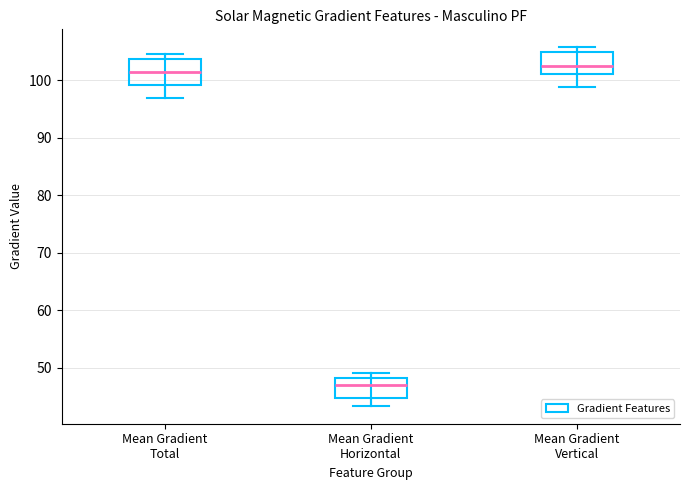

Reading left to right, read every box against the y-axis: the position of its median line, the range the box covers, and the ends of its whiskers. The values are not printed on the chart, so give them approximately, as read against the axis.

Mean Gradient Total: median 101, box 99 to 104, whiskers 97 to 104 (just above the box's upper edge)
Mean Gradient Horizontal: median 47, box 45 to 48, whiskers 43 to 49
Mean Gradient Vertical: median 102, box 101 to 105, whiskers 99 to 106